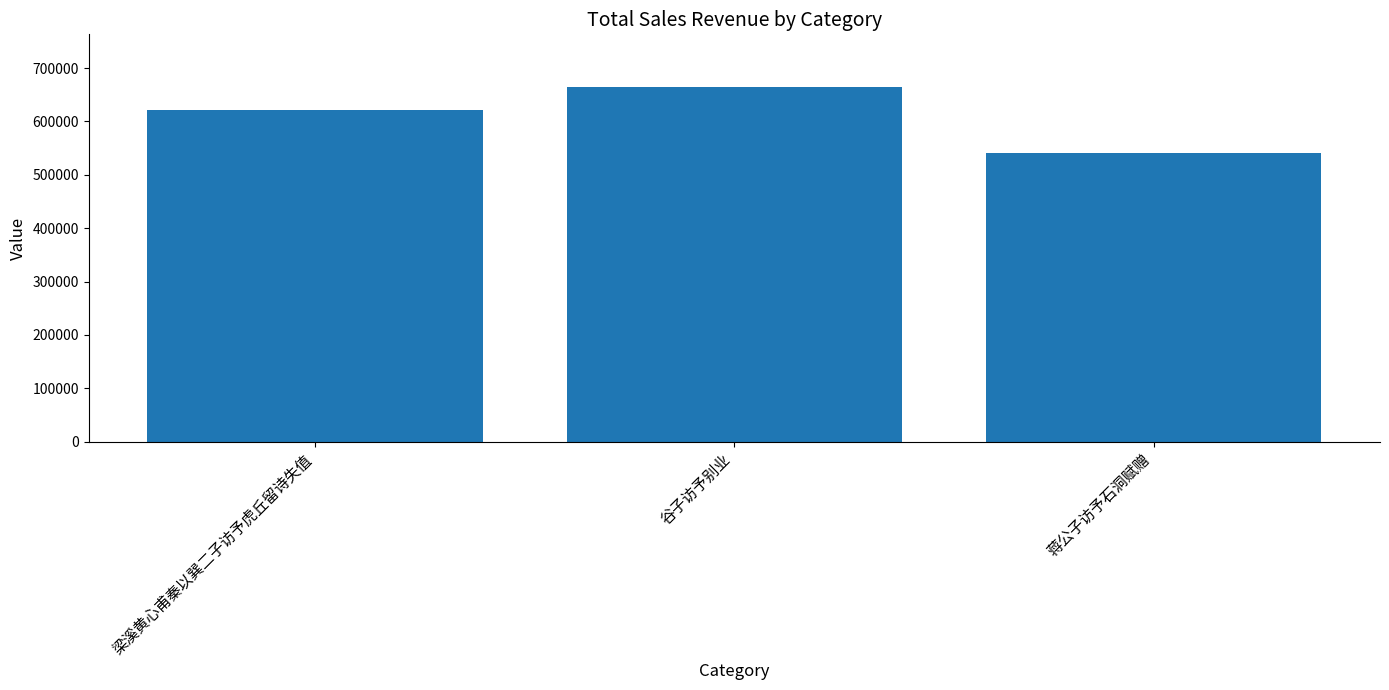

What position from the left is 梁溪黄心甫秦以巽二子访予虎丘留诗失值?

1